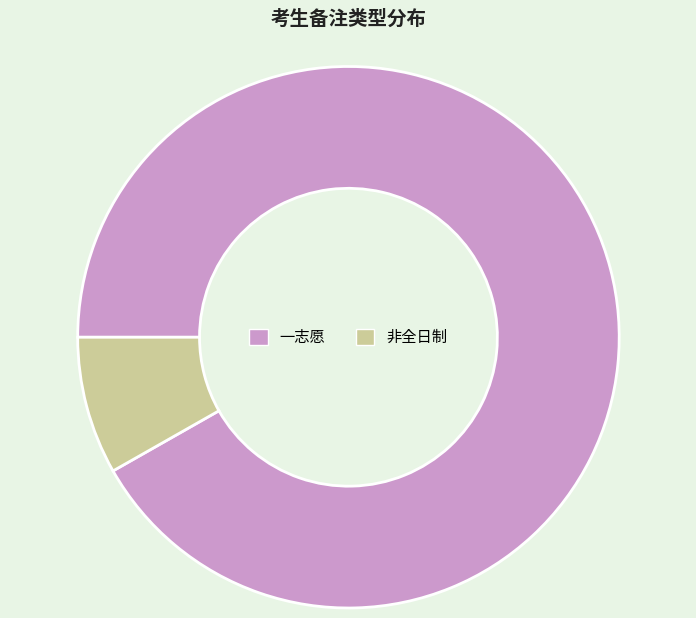

Is the sum of 一志愿 and 非全日制 greater than half?

Yes